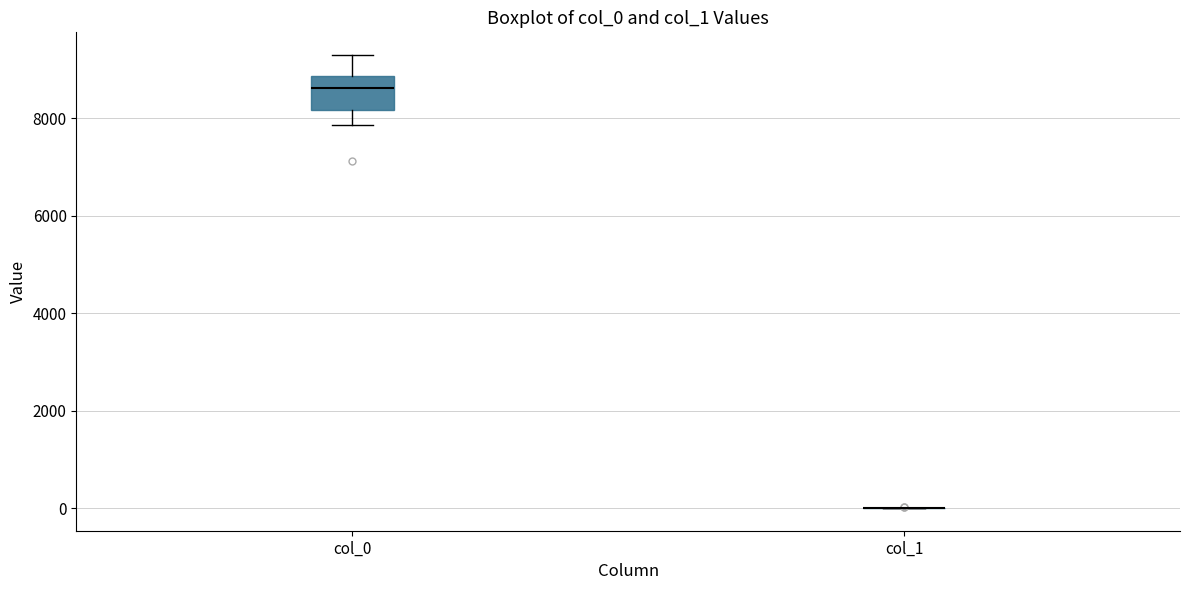

Where is the upper edge of the box for col_0 on the y-axis? The values are not printed on the chart, so give them approximately, as read against the axis.

8800